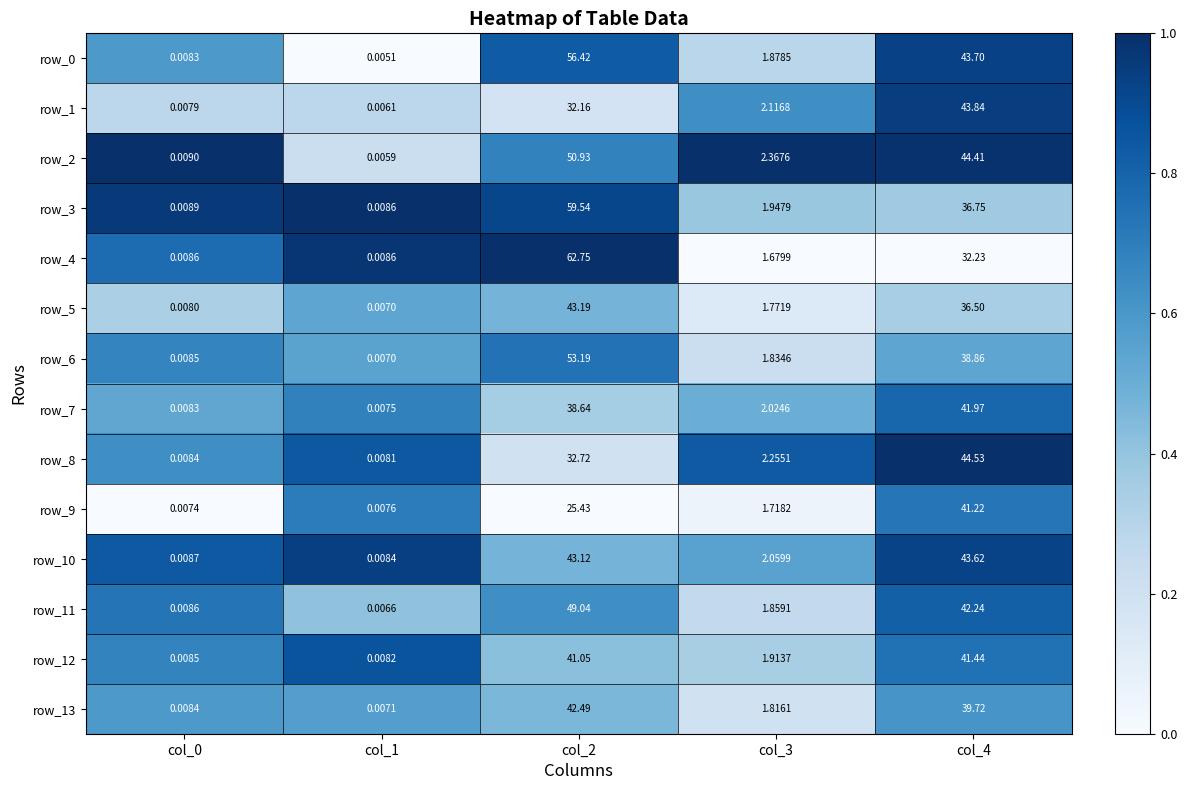

Is the value of row_11 at col_1 greater than the value of row_4 at col_4?

No